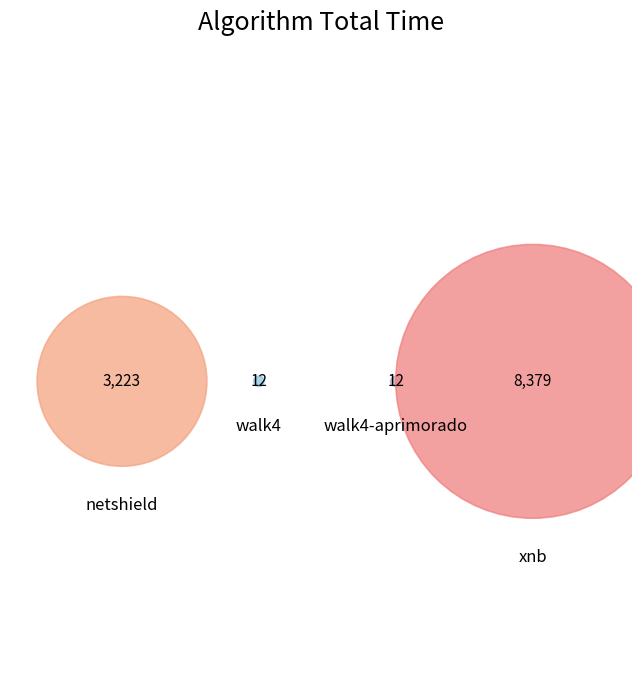

The netshield slice represents 1% of the pie. True or false?

False